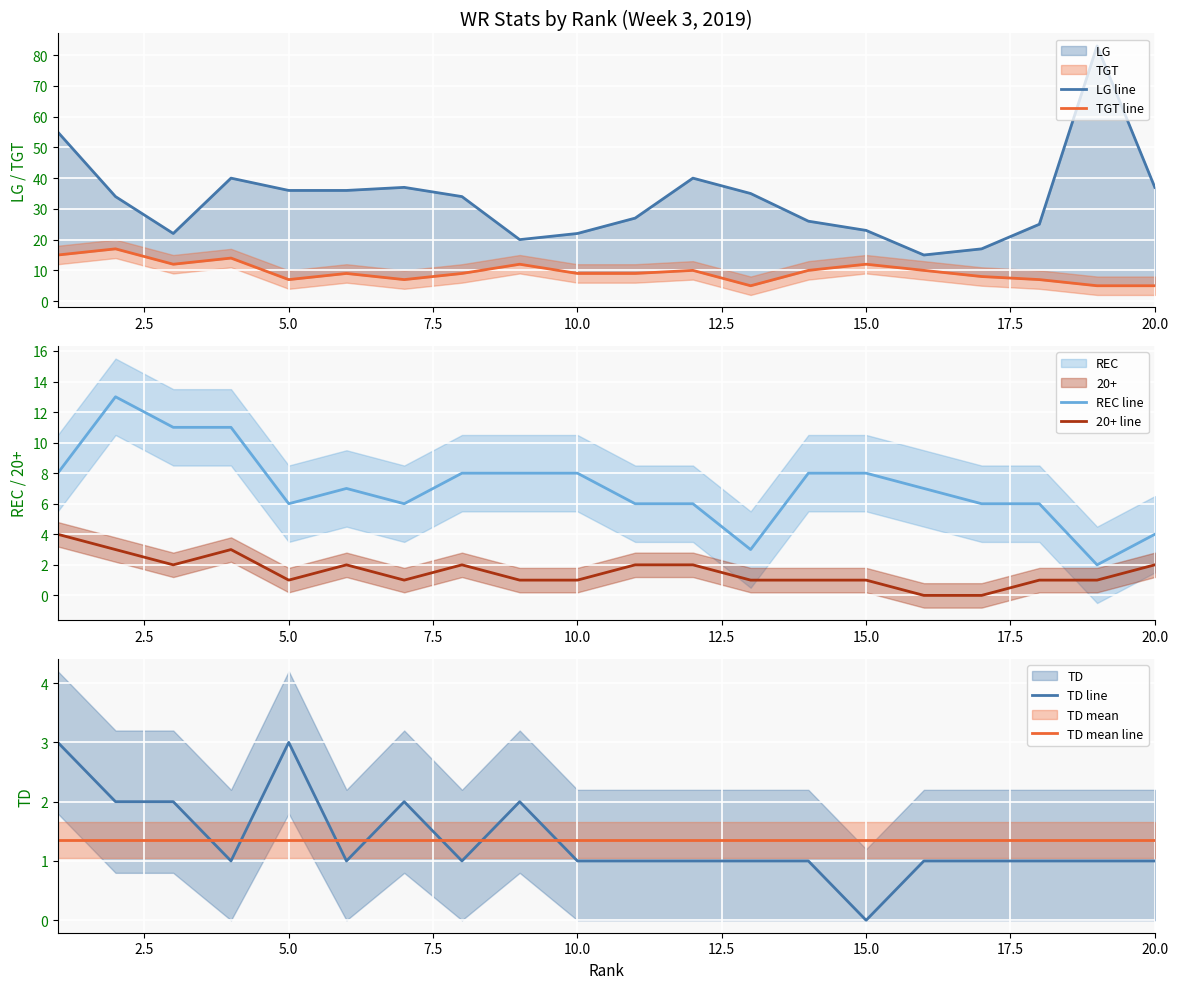

True or false: REC line and TD mean line cross at least once.

False